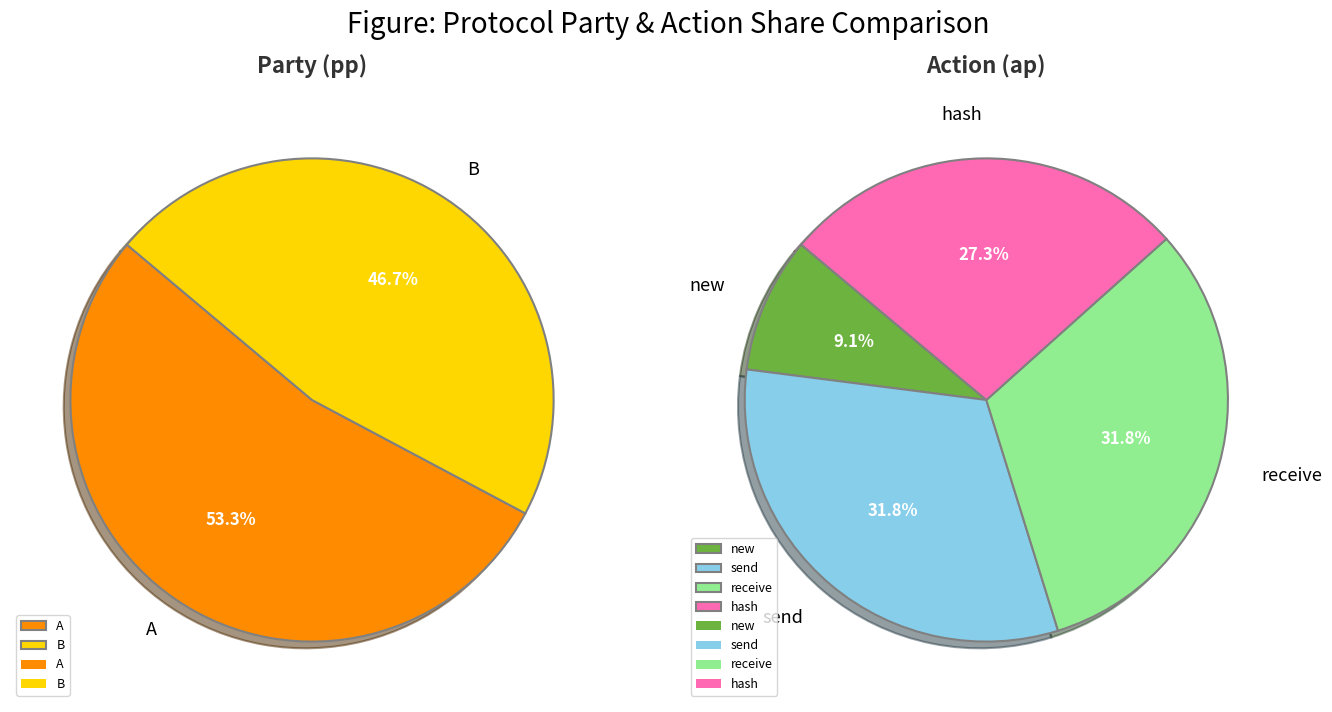

What is the largest slice in the pie chart?

A